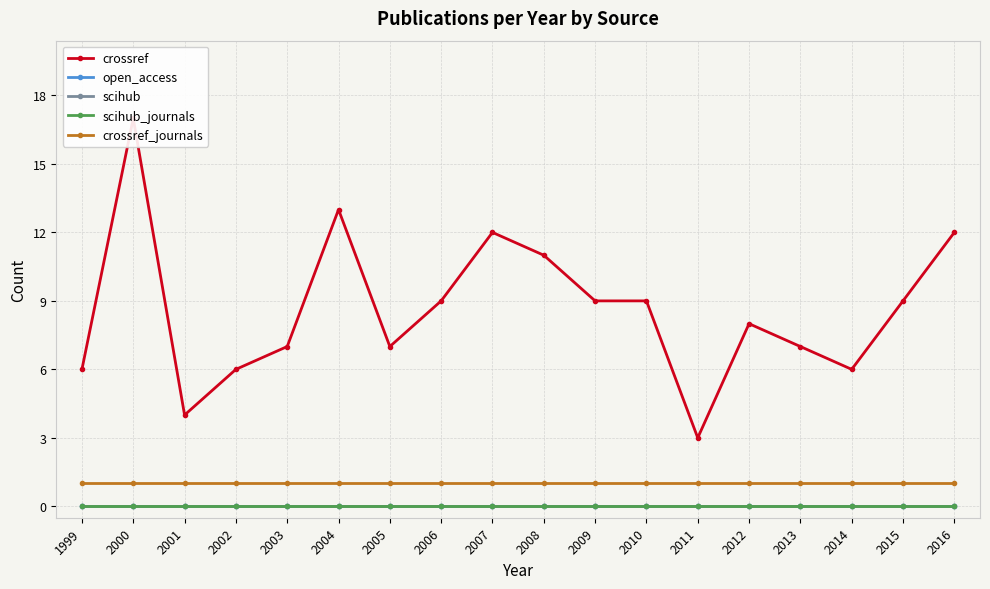

Rank the categories by scihub value from lowest to highest.

1999, 2000, 2001, 2002, 2003, 2004, 2005, 2006, 2007, 2008, 2009, 2010, 2011, 2012, 2013, 2014, 2015, 2016